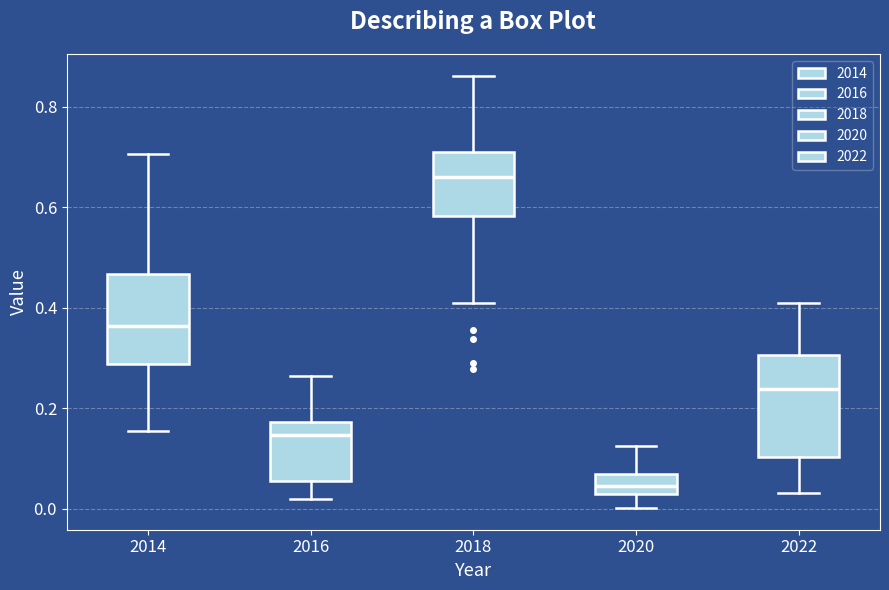

Which box's median line is the lowest?

2020